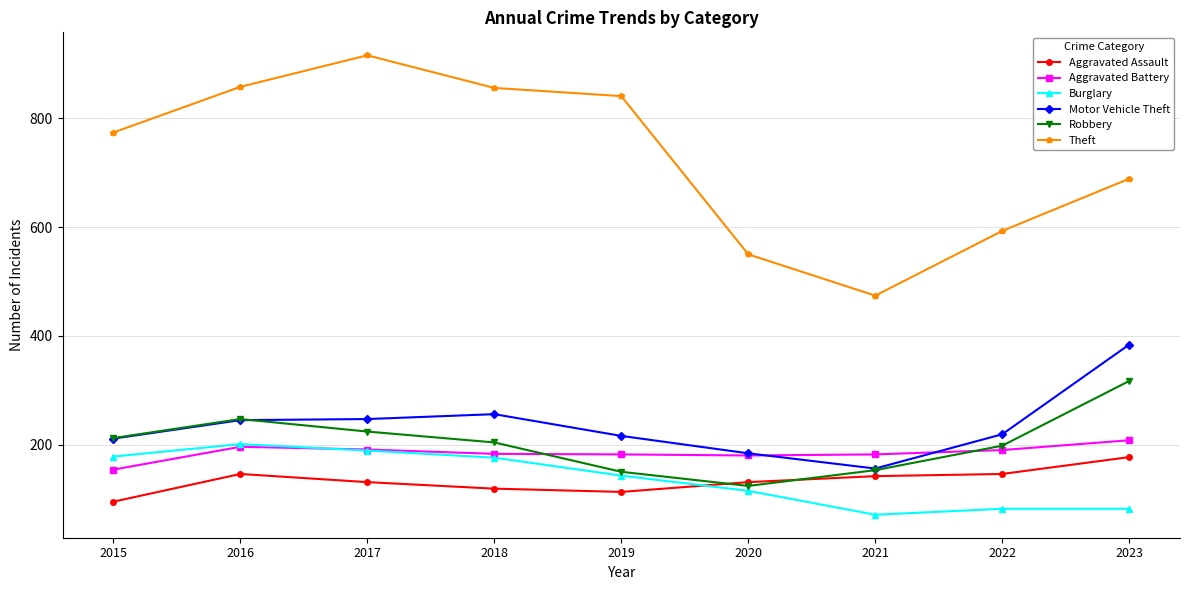

Where is the first local minimum for Robbery?

2020